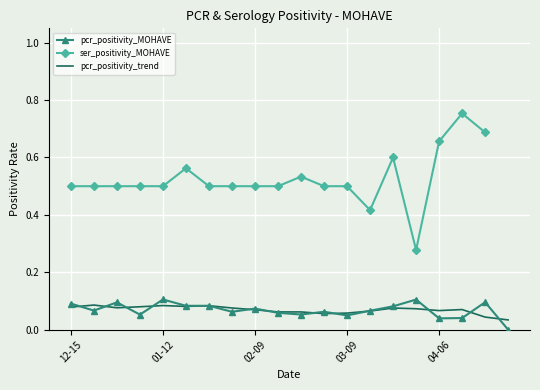

What is the value of the ser_positivity_MOHAVE point at the 3rd from the left?

0.5